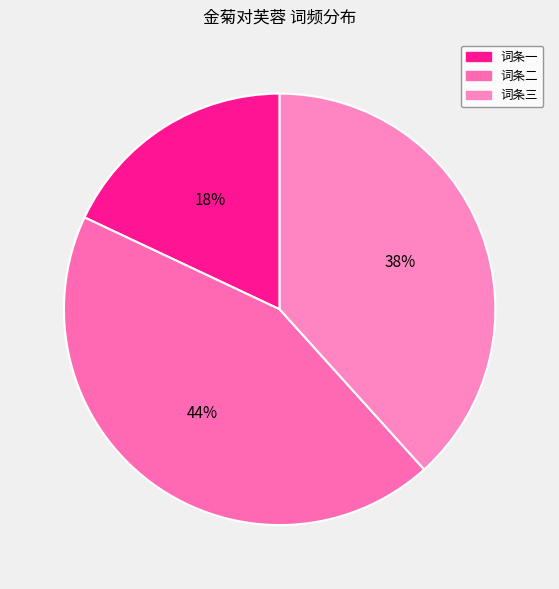

To the nearest percent, what is the average slice percentage?

33%